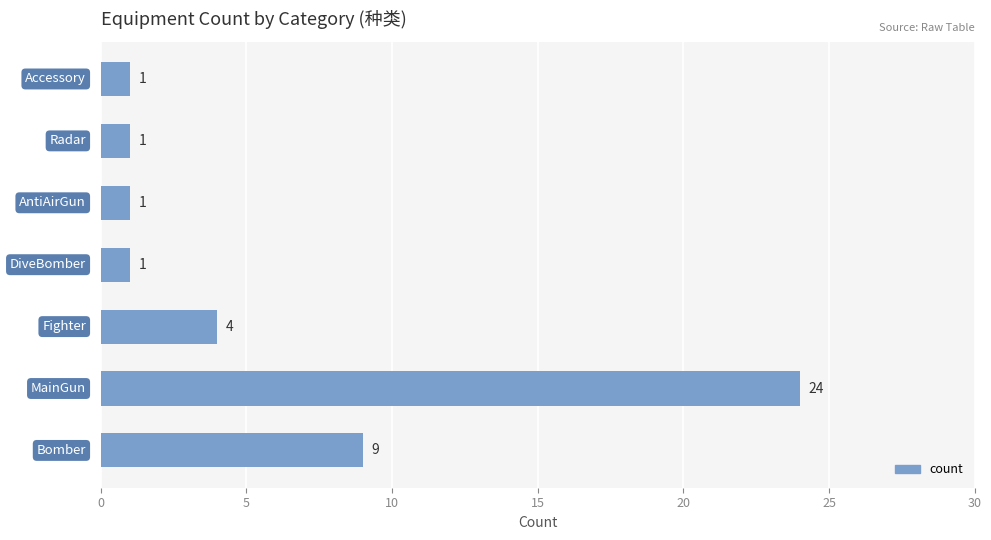

How many values are between 1 and 9?

6